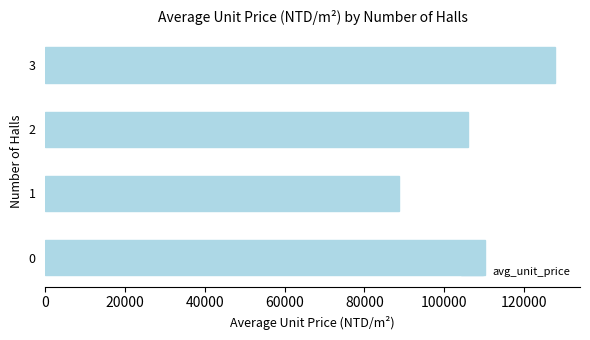

What is the ratio of the value at 0 to the value at 2?

1.0